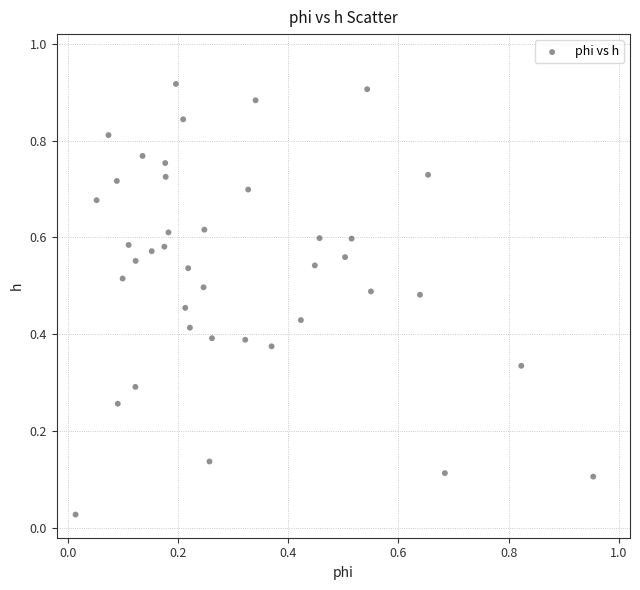

How many data points are displayed?

40